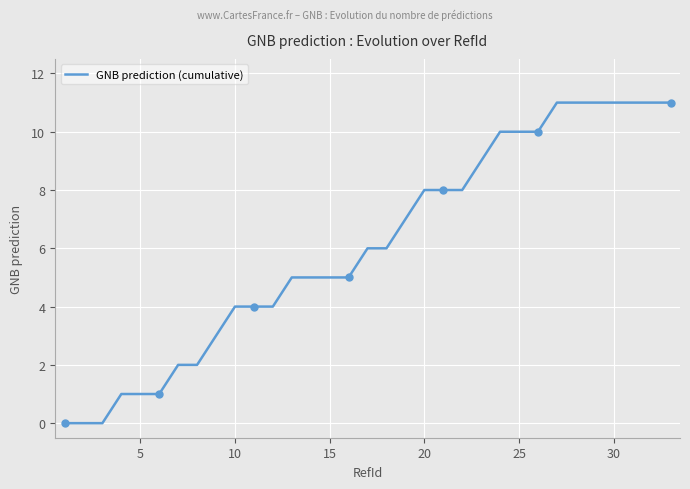

Read the GNB prediction (cumulative) value at 15.

5